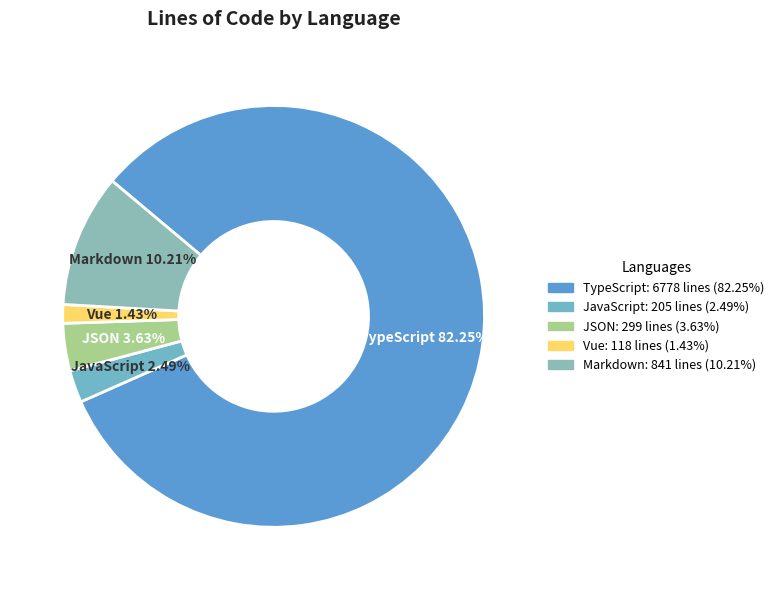

What percentage do JSON and JavaScript together represent?

6.1%